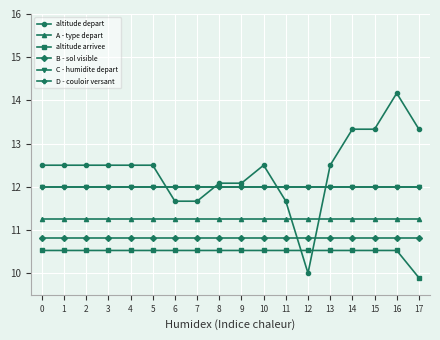

Reading left to right, list all the values displayed in this chart.

altitude depart: 0=12.5	1=12.5	2=12.5	3=12.5	4=12.5	5=12.5	6=11.7	7=11.7	8=12.1	9=12.1	10=12.5	11=11.7	12=10.0	13=12.5	14=13.3	15=13.3	16=14.2	17=13.3
A - type depart: 0=11.2	1=11.2	2=11.2	3=11.2	4=11.2	5=11.2	6=11.2	7=11.2	8=11.2	9=11.2	10=11.2	11=11.2	12=11.2	13=11.2	14=11.2	15=11.2	16=11.2	17=11.2
altitude arrivee: 0=10.5	1=10.5	2=10.5	3=10.5	4=10.5	5=10.5	6=10.5	7=10.5	8=10.5	9=10.5	10=10.5	11=10.5	12=10.5	13=10.5	14=10.5	15=10.5	16=10.5	17=9.9
B - sol visible: 0=10.8	1=10.8	2=10.8	3=10.8	4=10.8	5=10.8	6=10.8	7=10.8	8=10.8	9=10.8	10=10.8	11=10.8	12=10.8	13=10.8	14=10.8	15=10.8	16=10.8	17=10.8
C - humidite depart: 0=12.0	1=12.0	2=12.0	3=12.0	4=12.0	5=12.0	6=12.0	7=12.0	8=12.0	9=12.0	10=12.0	11=12.0	12=12.0	13=12.0	14=12.0	15=12.0	16=12.0	17=12.0
D - couloir versant: 0=12.0	1=12.0	2=12.0	3=12.0	4=12.0	5=12.0	6=12.0	7=12.0	8=12.0	9=12.0	10=12.0	11=12.0	12=12.0	13=12.0	14=12.0	15=12.0	16=12.0	17=12.0